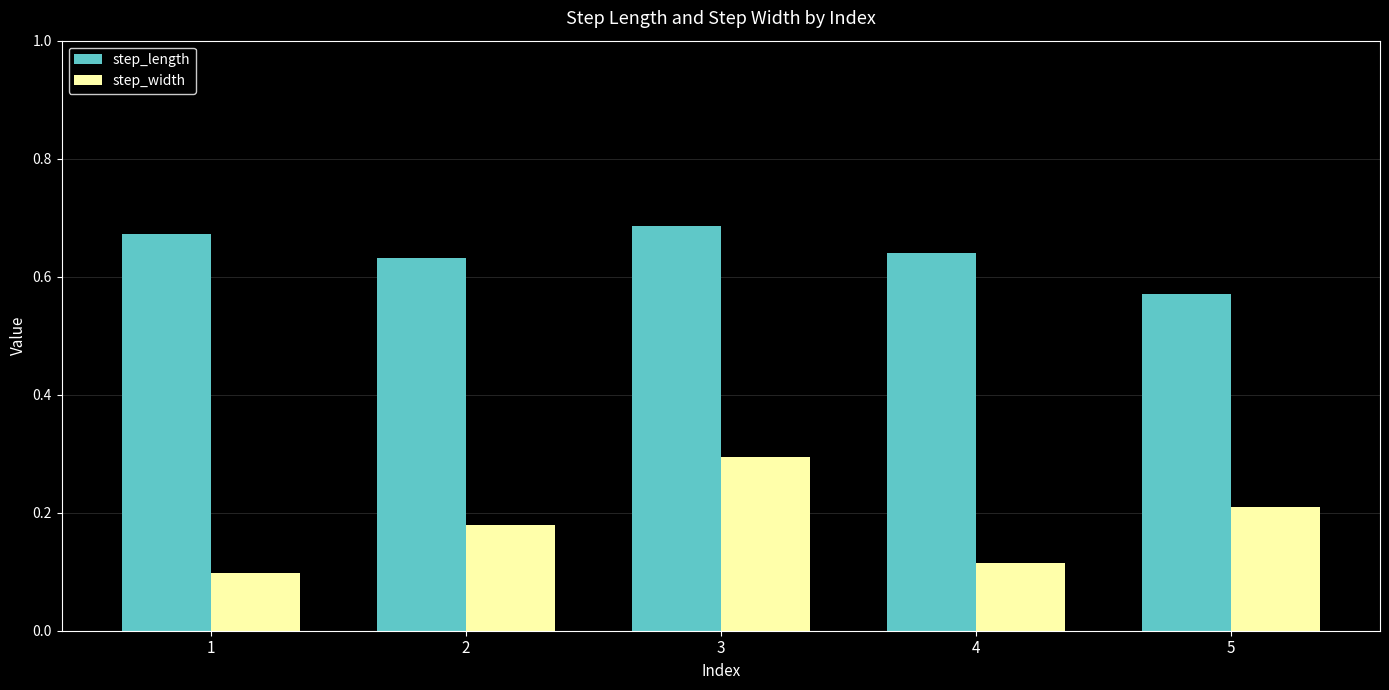

At how many categories does at least one series exceed 0?

5